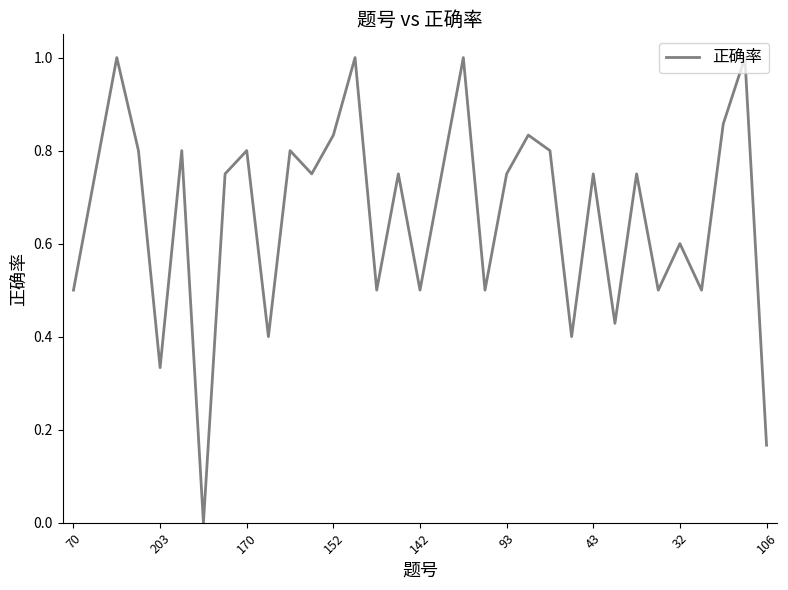

Does the chart have visible grid lines?

No